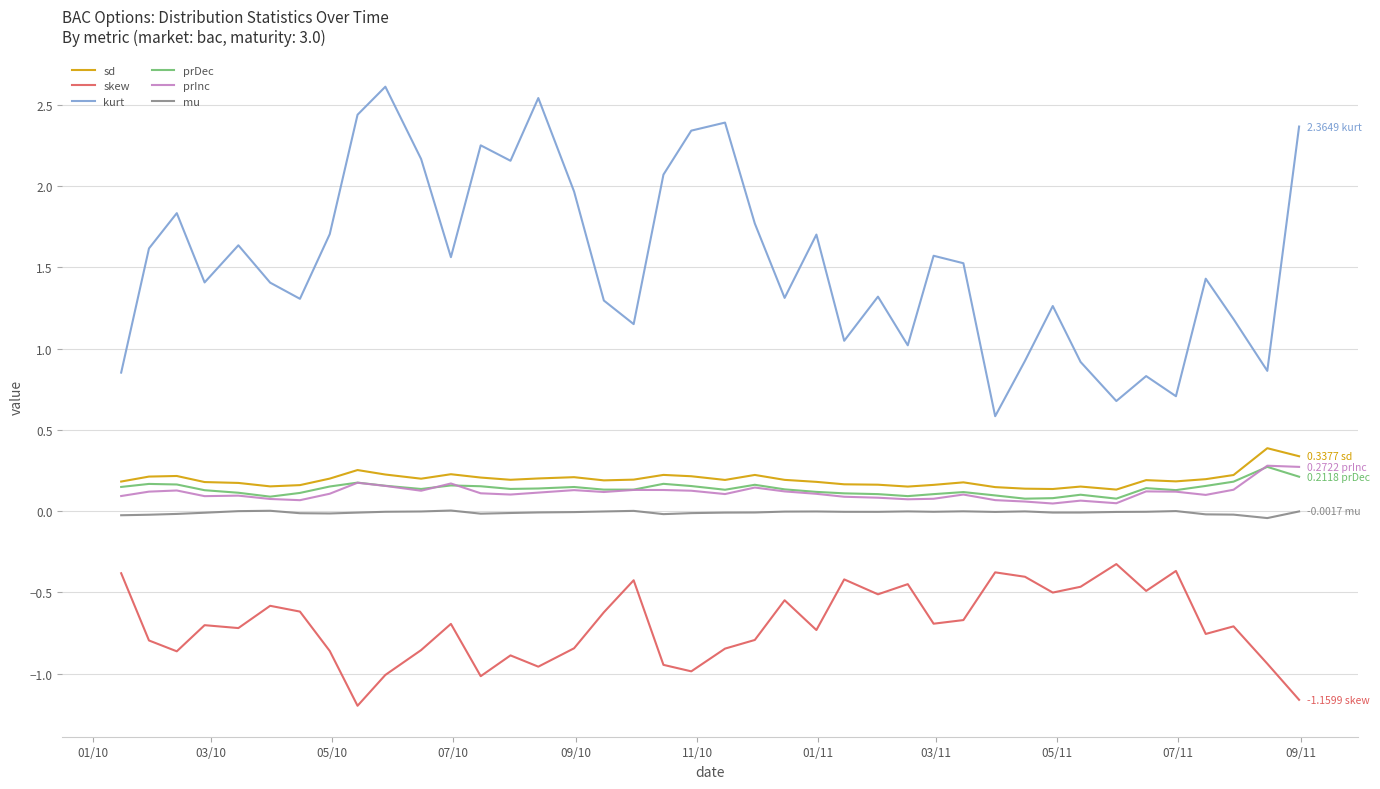

Which series has the largest total across all categories?

kurt